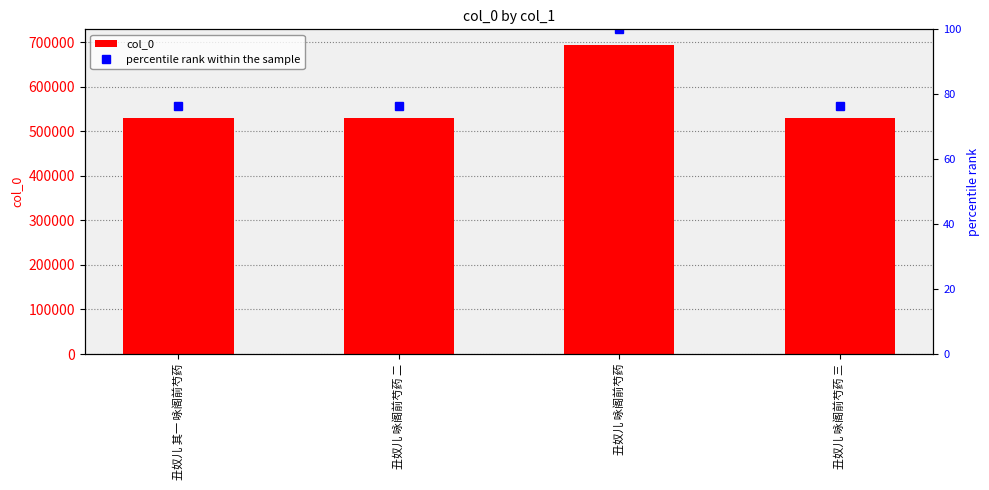

How many groups of bars are there?

4